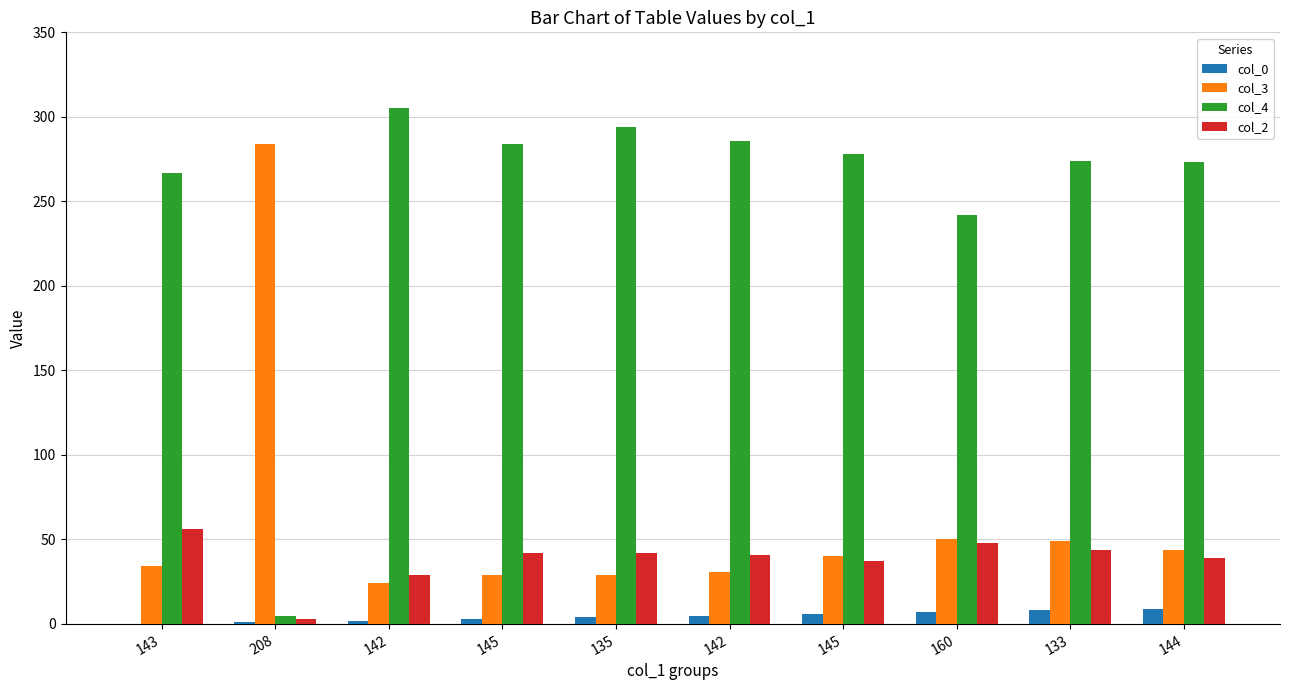

What is the spread (max minus min) of values at 145?

281